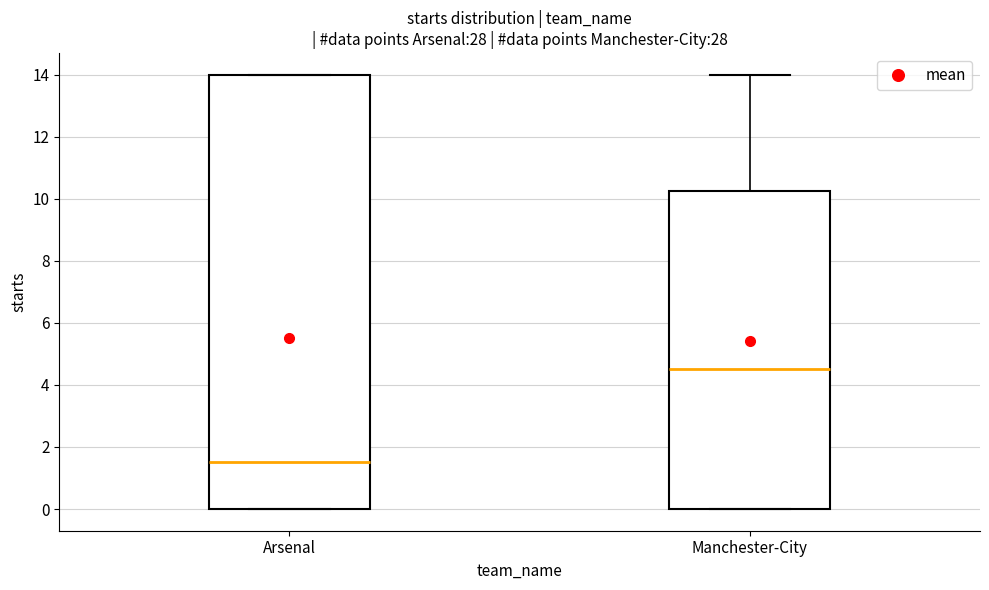

Which box's median line is the lowest?

Arsenal